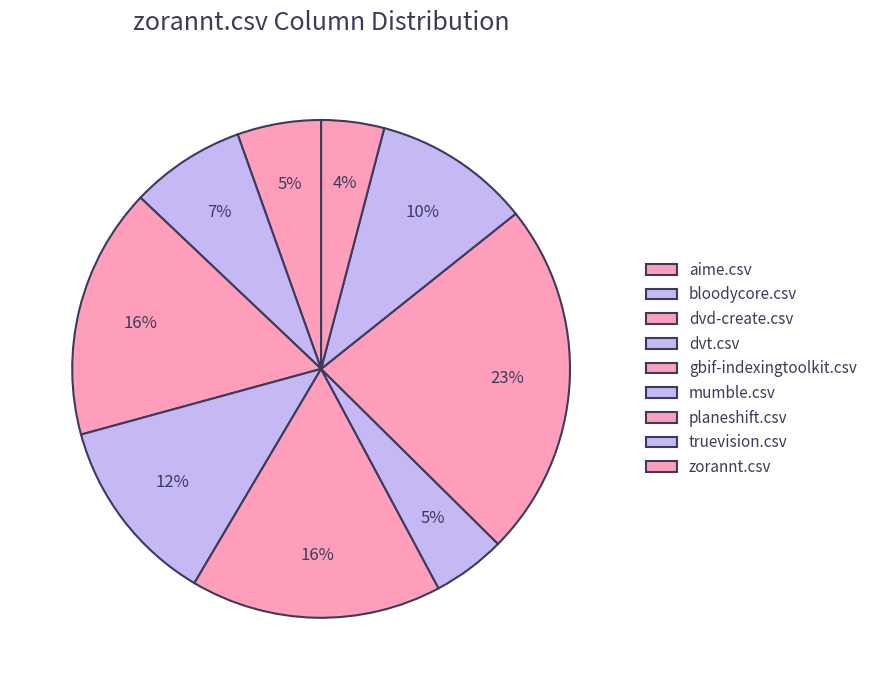

Is it true that zorannt.csv is 4% of the pie?

True